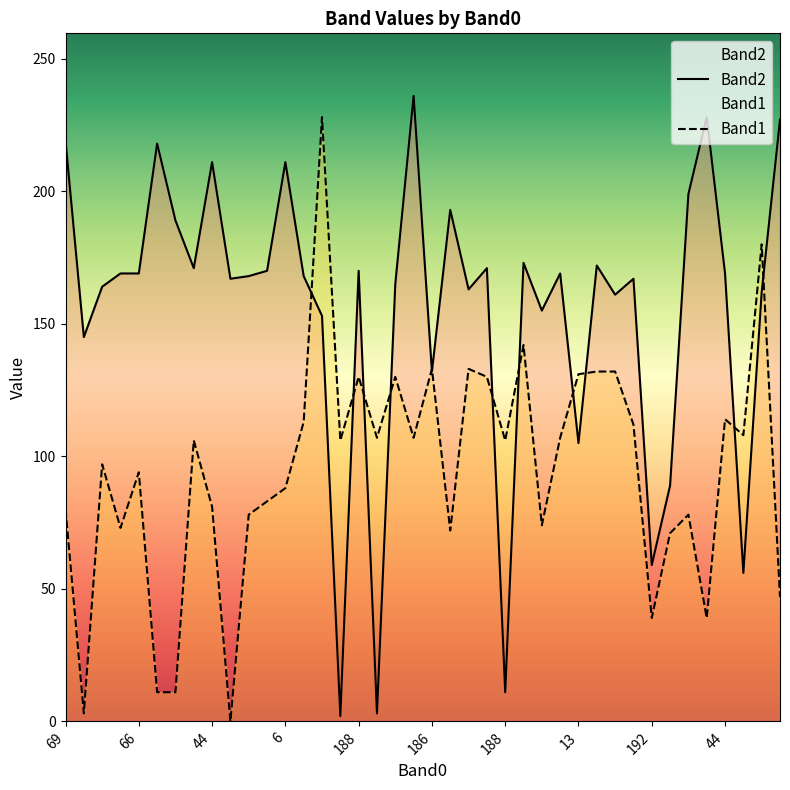

Is the value of Band2 at 186 greater than the value of Band1 at 59?

Yes